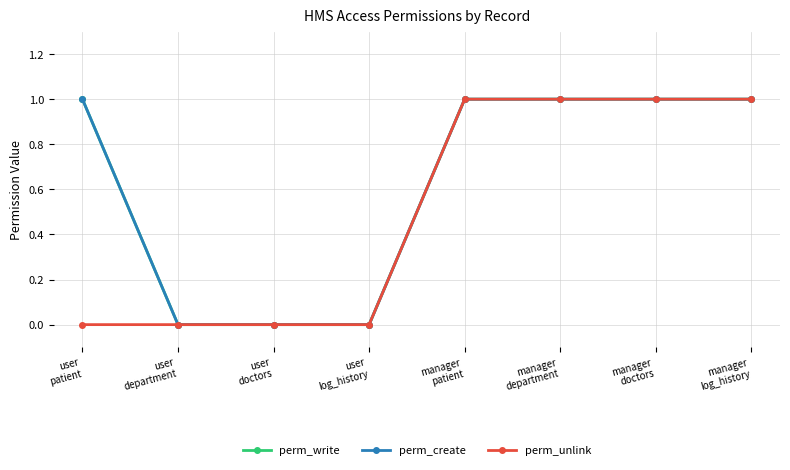

What is the label of the 1st point from the left?

user
patient